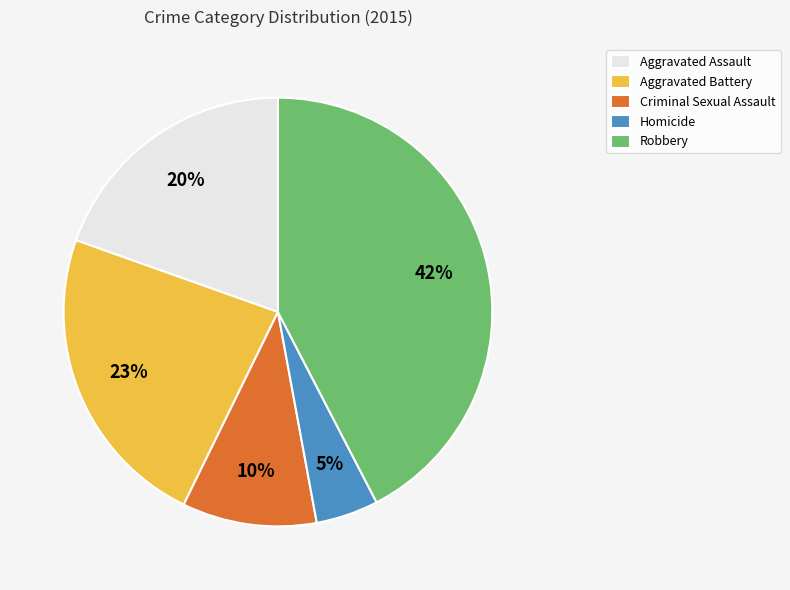

Between Homicide and Aggravated Battery, which is larger?

Aggravated Battery